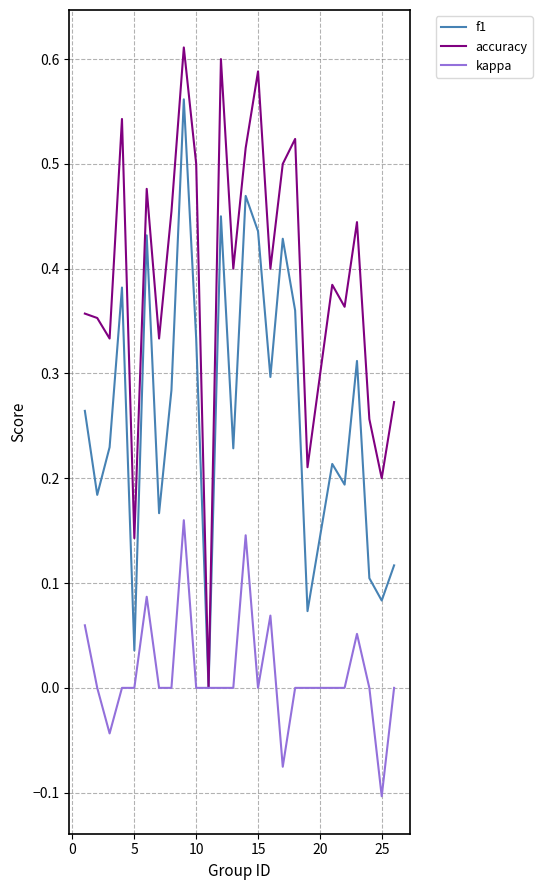

Which series has the largest total across all categories?

accuracy